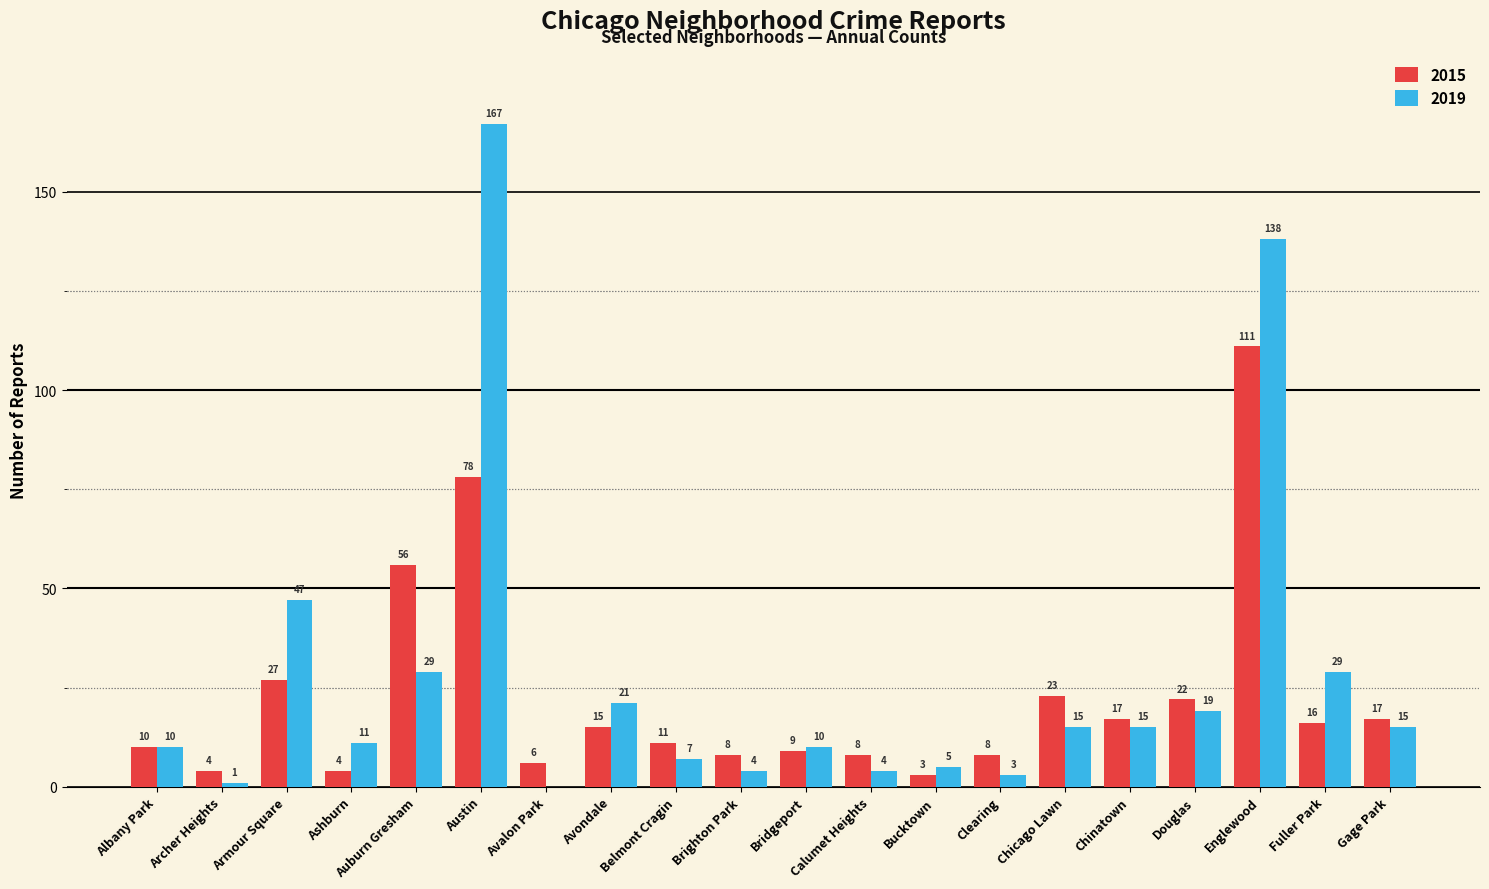

Where is 2015 nearest to the value 57?

Auburn Gresham